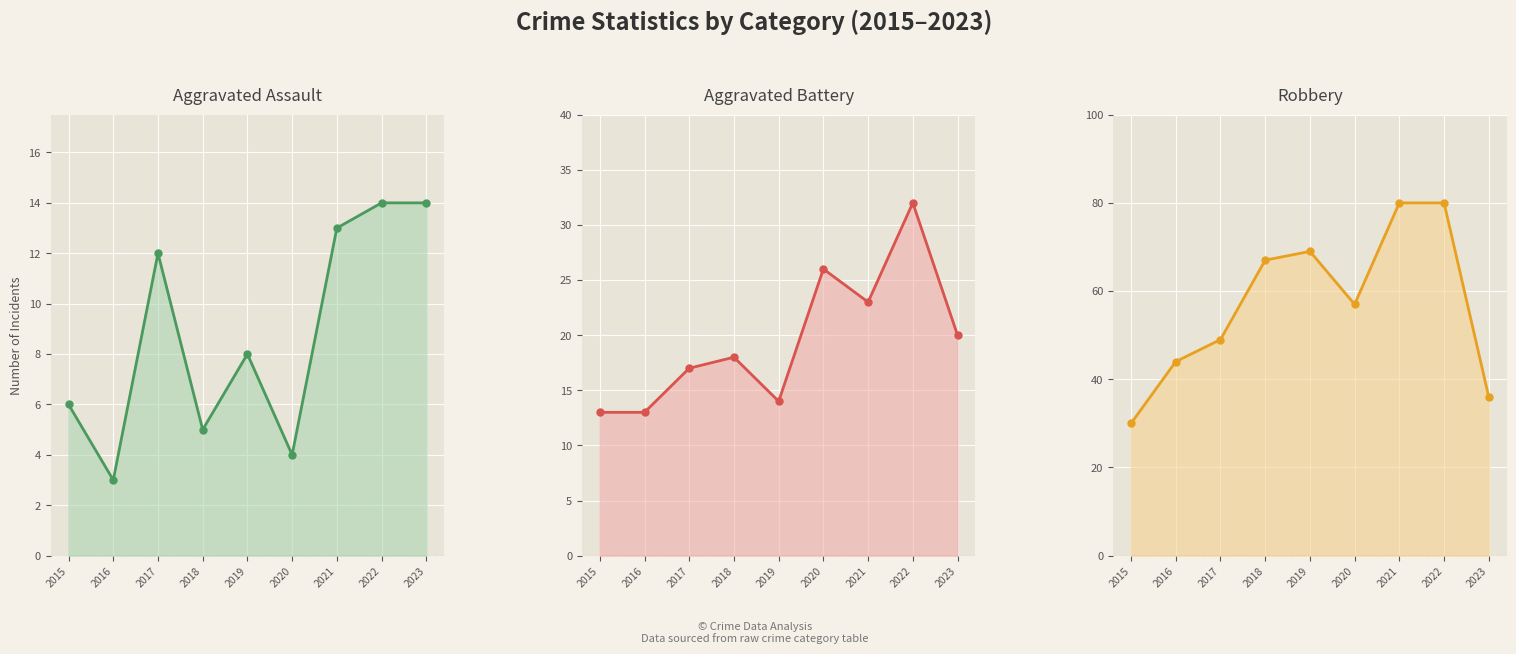

True or false: Aggravated Battery and Aggravated Assault cross at least once.

False